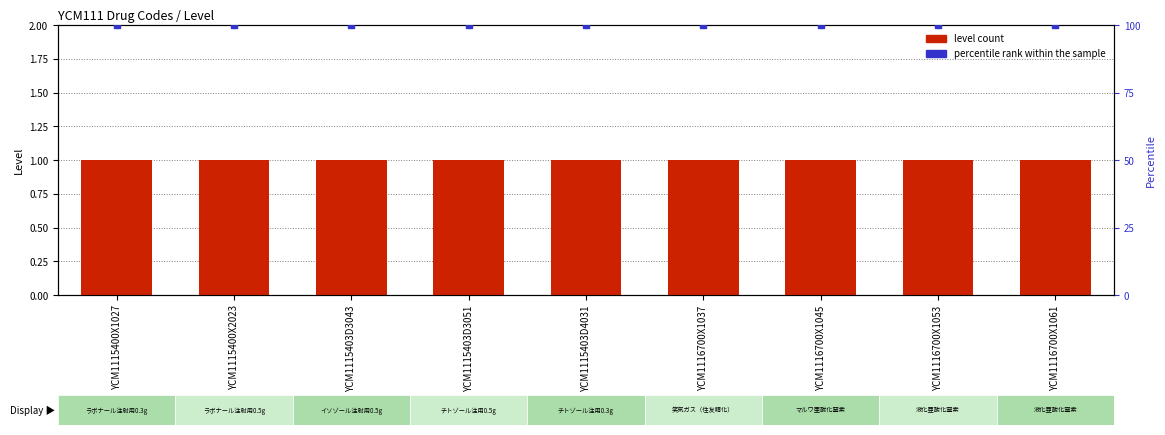

Which series reaches the maximum Y coordinate?

percentile rank within the sample